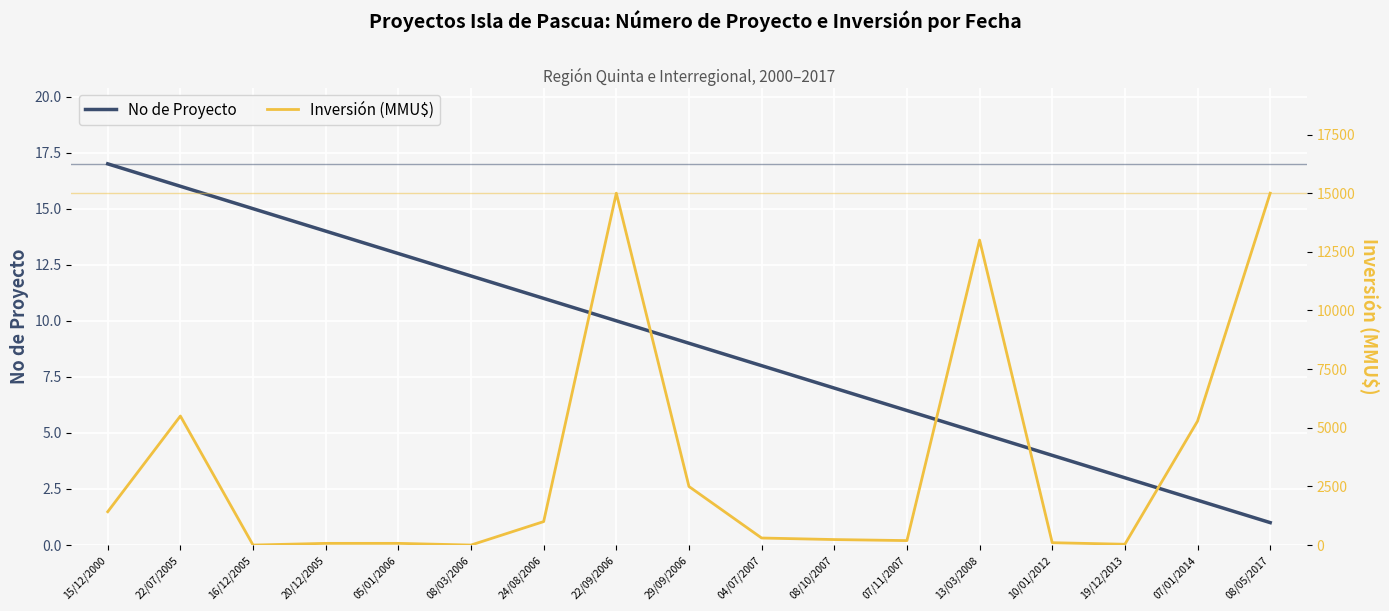

What is the label of the 13th point from the left?

13/03/2008